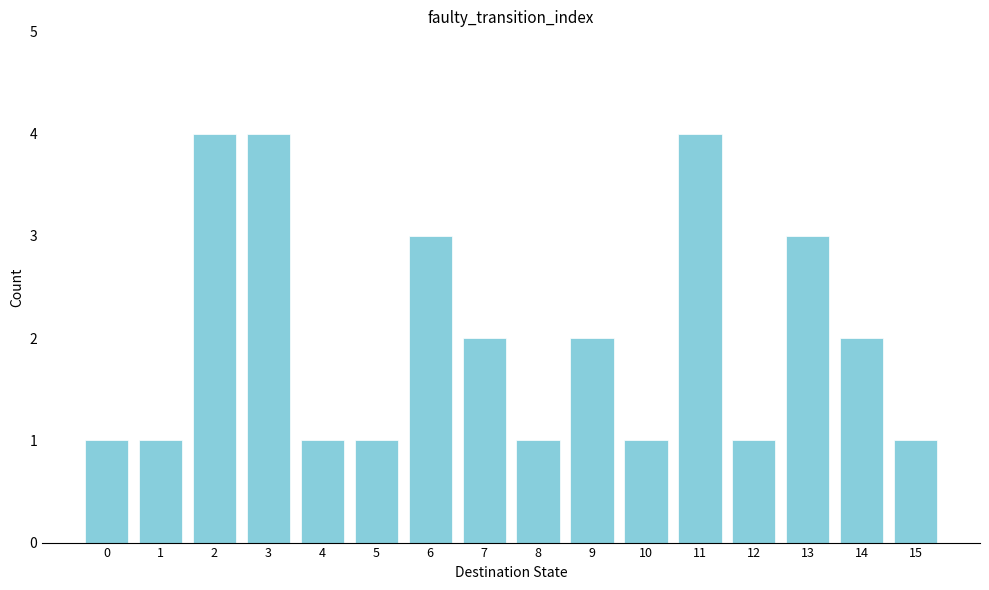

Reading left to right, what are all the values shown in this chart?

0=1	1=1	2=4	3=4	4=1	5=1	6=3	7=2	8=1	9=2	10=1	11=4	12=1	13=3	14=2	15=1